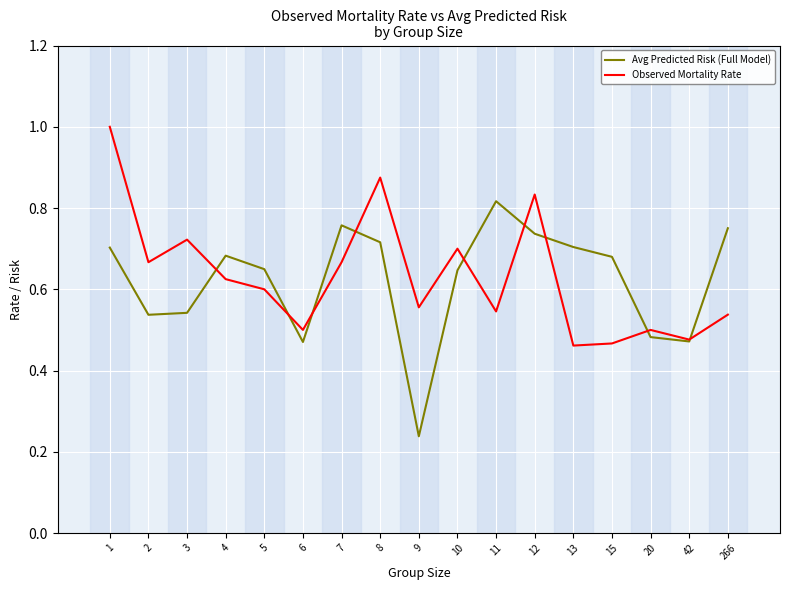

At which category does Observed Mortality Rate reach its first local peak?

3